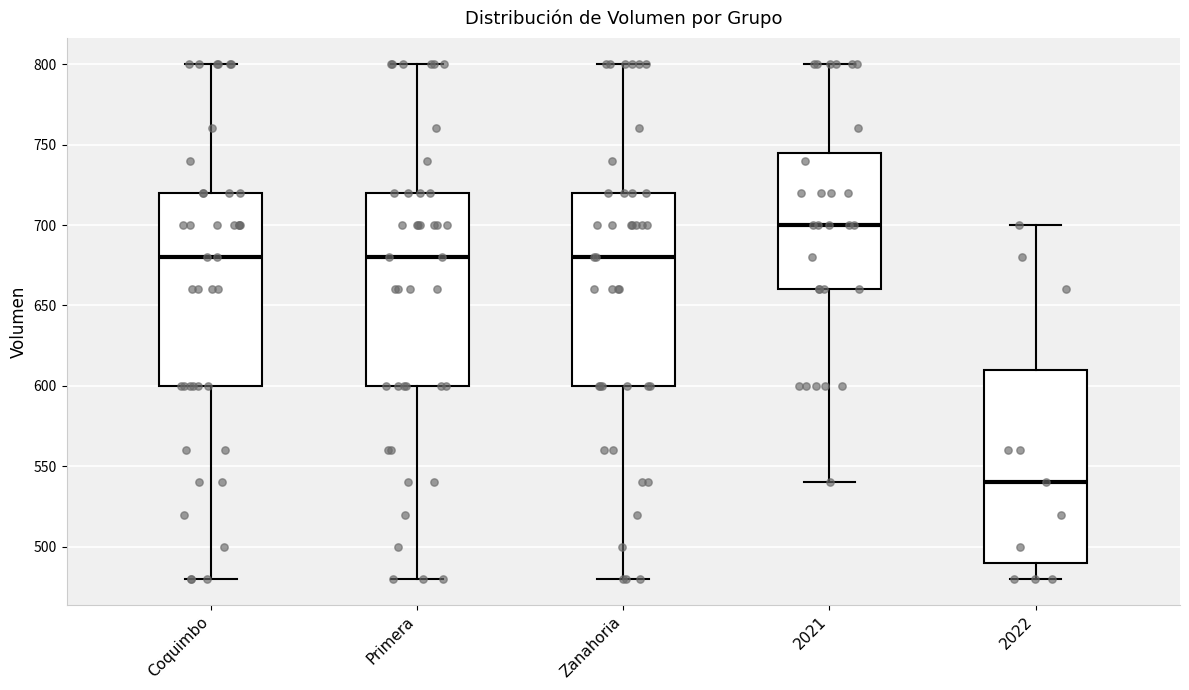

Where does the median line of the box for Coquimbo sit on the y-axis? The values are not printed on the chart, so give them approximately, as read against the axis.

680